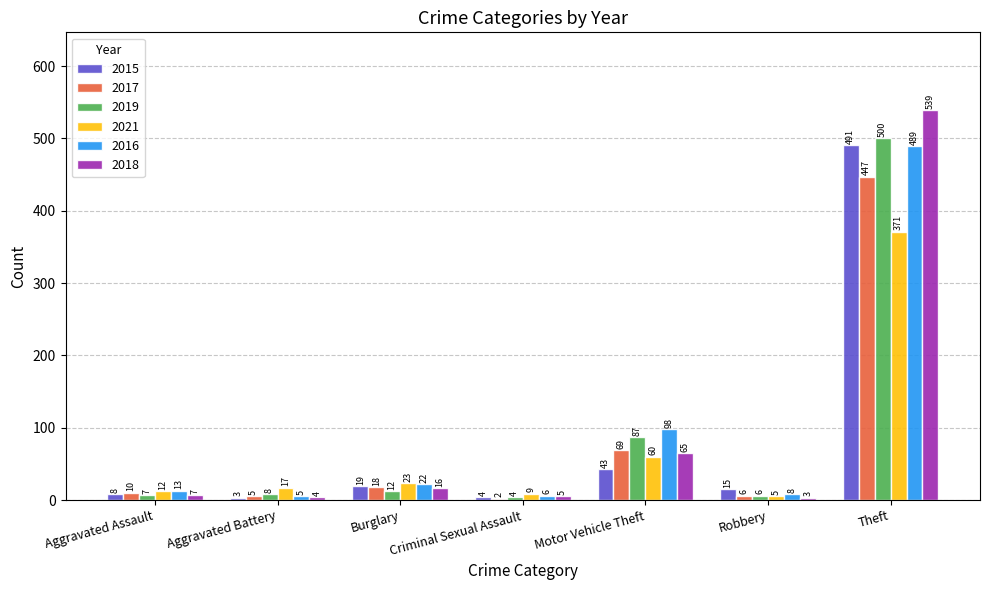

Count the number of categories in the chart.

7